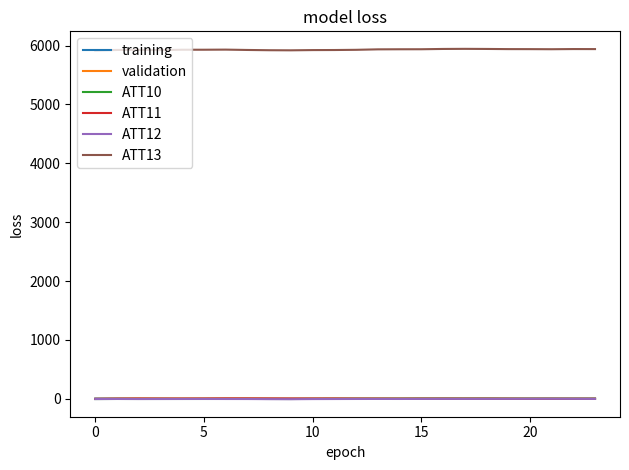

True or false: ATT13 and ATT11 cross at least once.

False